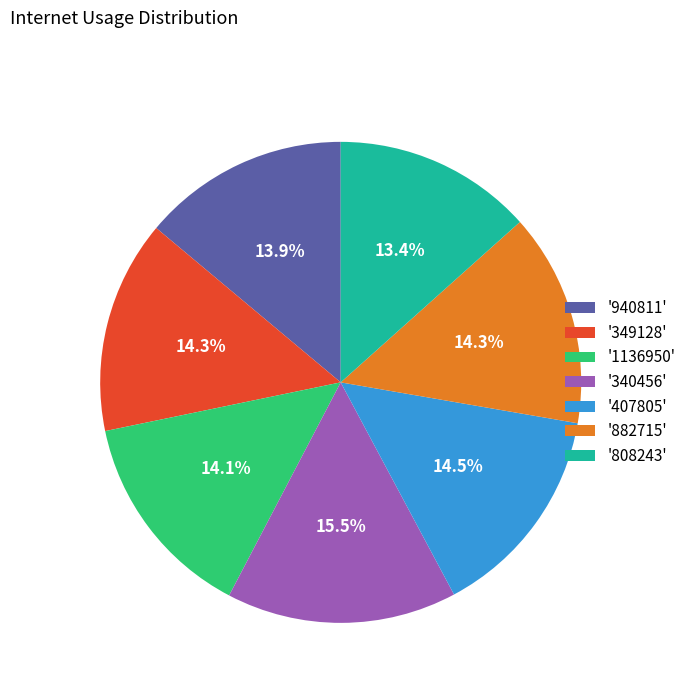

Which slice is the largest?

'340456'